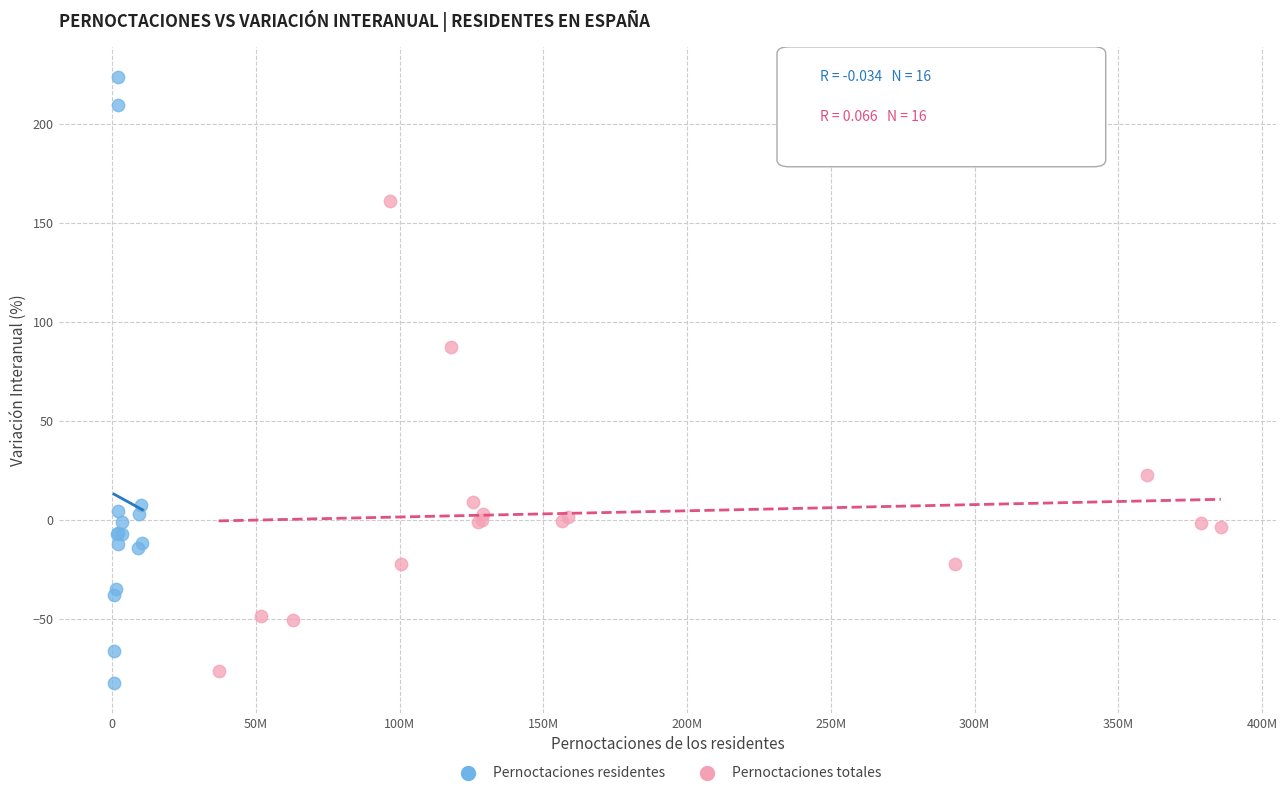

Which series has the largest Y range (max minus min)?

Pernoctaciones residentes